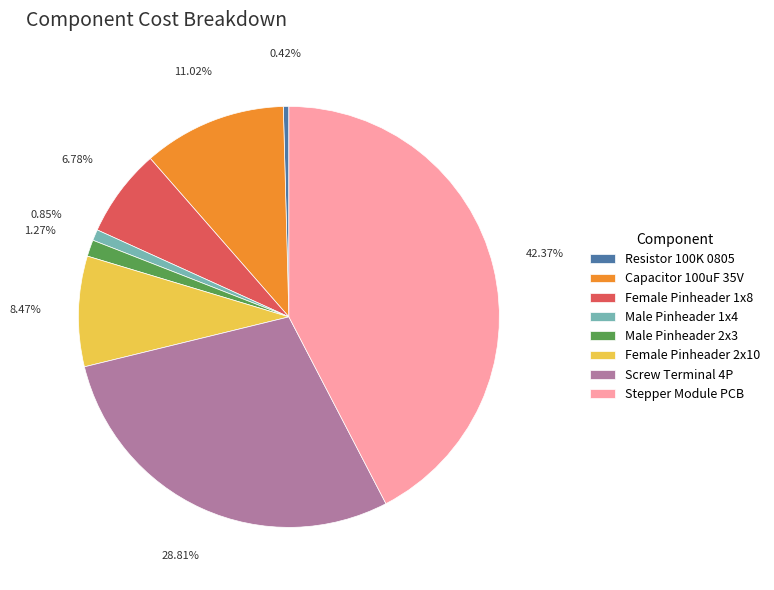

Is there a majority slice in this chart?

No